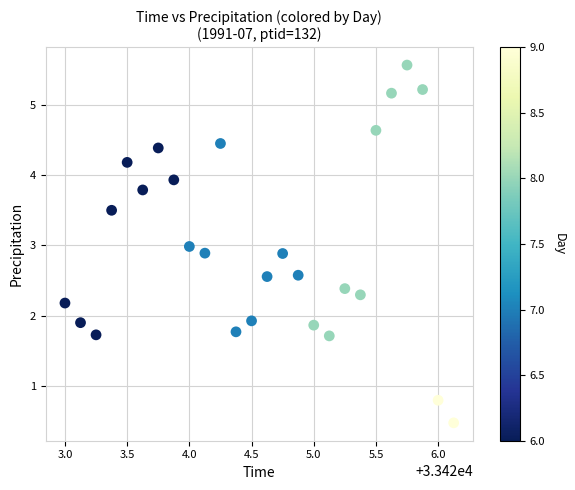

What is the range of X values (max minus min)?

3.1